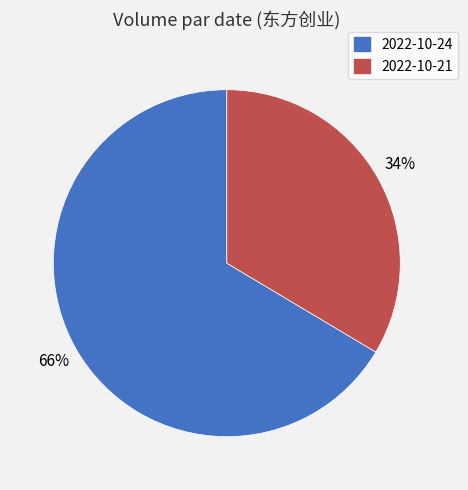

Is there any slice that represents more than half of the pie?

Yes